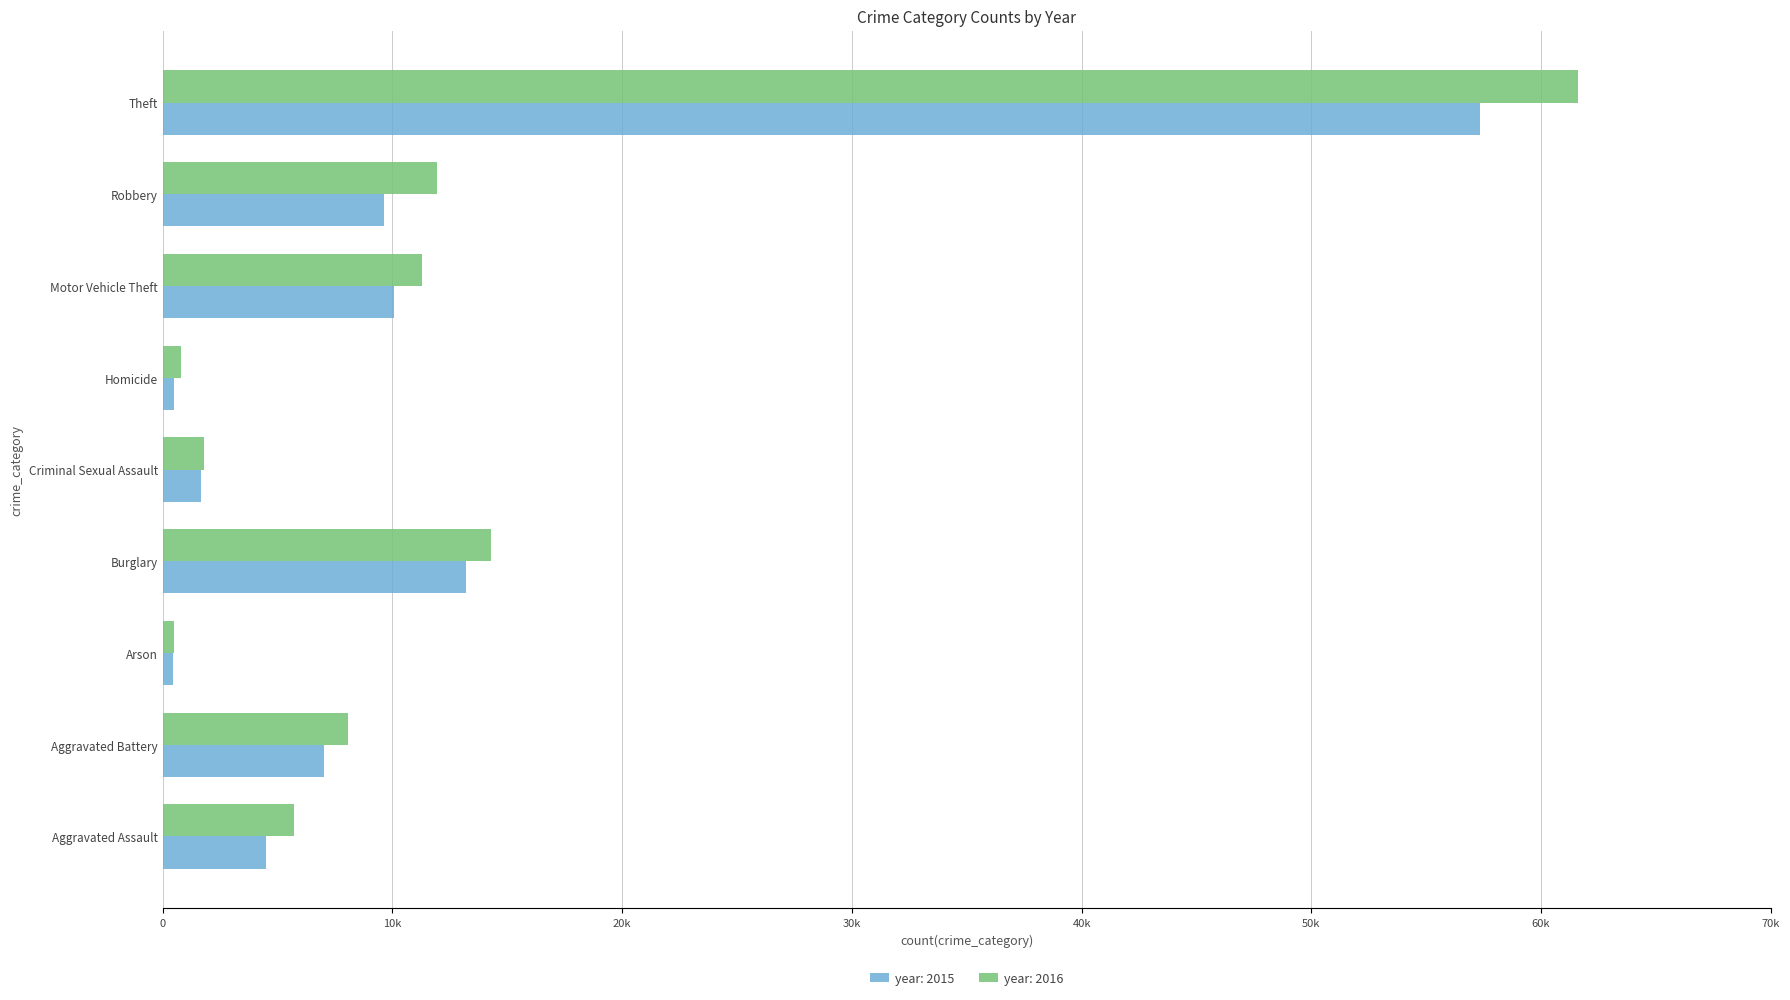

What is the label of the 2nd bar from the left?

Aggravated Battery